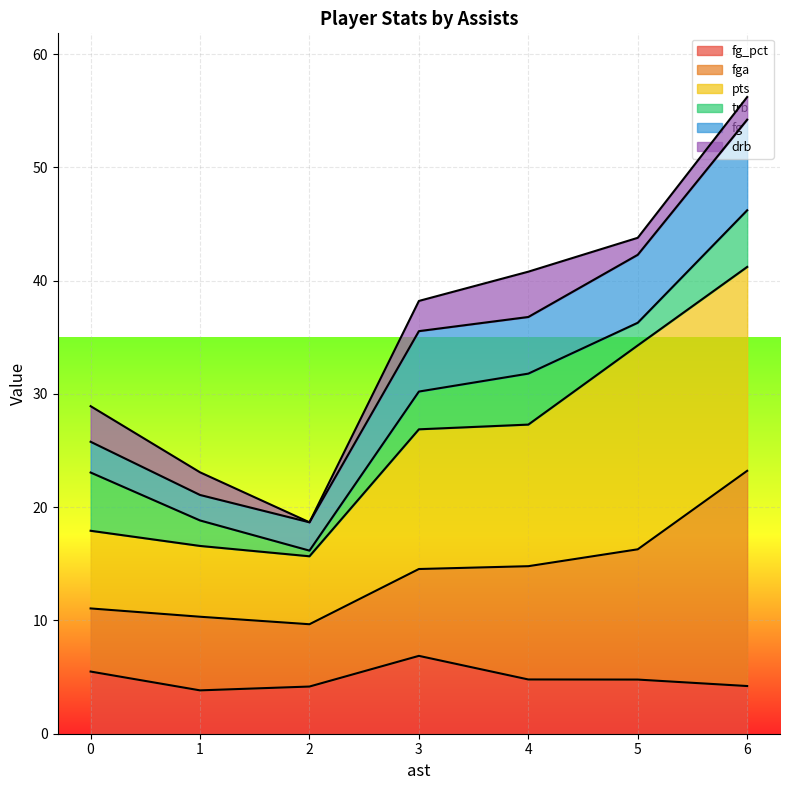

Count the number of categories in the chart.

21